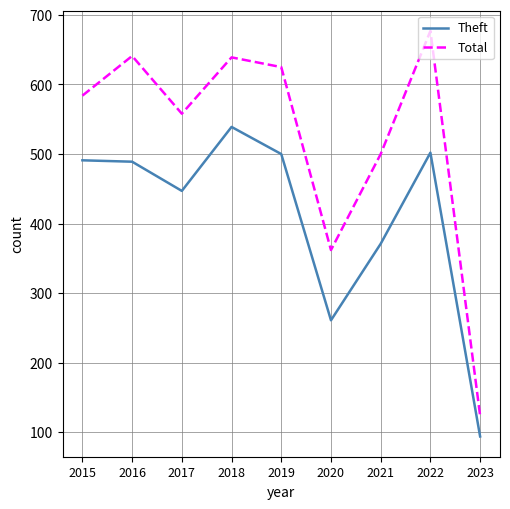

In Total, how many points are higher than both neighbors (excluding endpoints)?

3